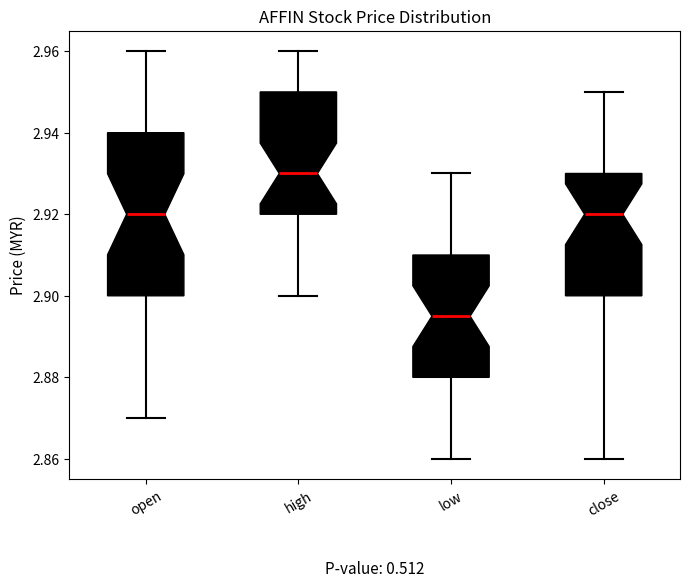

Reading left to right, transcribe this box plot: for each box, give where its median line is, the range the box spans, and where its two whiskers end, as read against the y-axis. The values are not printed on the chart, so give them approximately, as read against the axis.

open: median 2.920, box 2.900 to 2.940, whiskers 2.870 to 2.960
high: median 2.930, box 2.920 to 2.950, whiskers 2.900 to 2.960
low: median 2.896, box 2.880 to 2.910, whiskers 2.860 to 2.930
close: median 2.920, box 2.900 to 2.930, whiskers 2.860 to 2.950